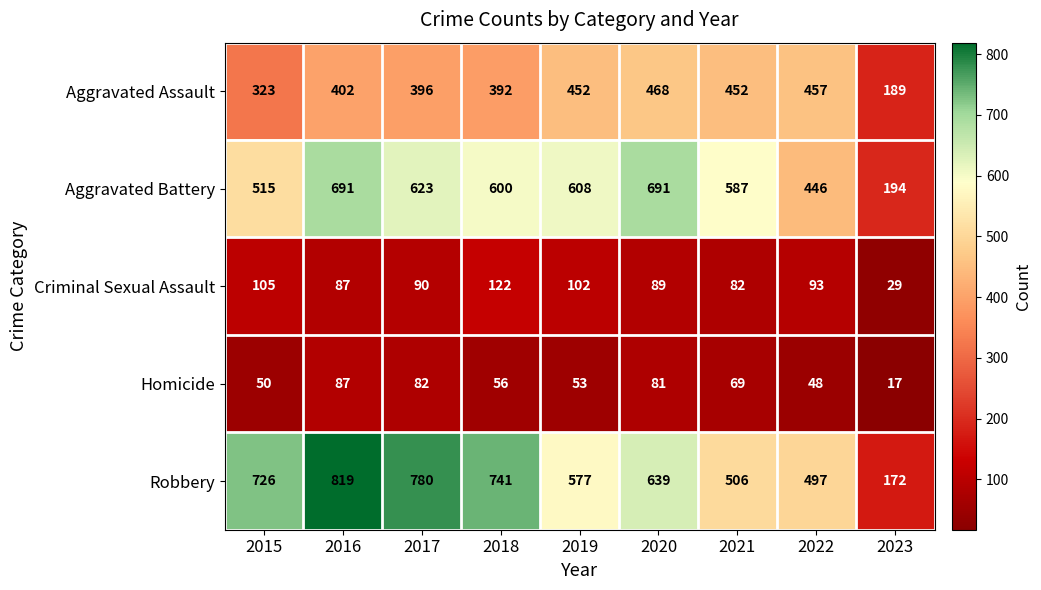

Count the number of data series in this chart.

5